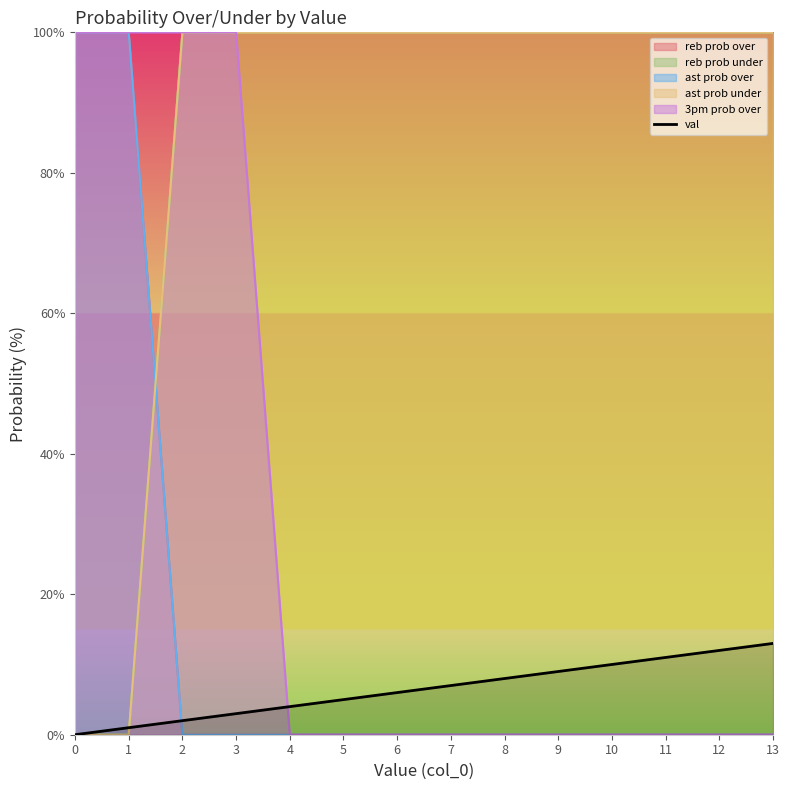

Approximately how many times larger is the value at 7 compared to 8?

0.9